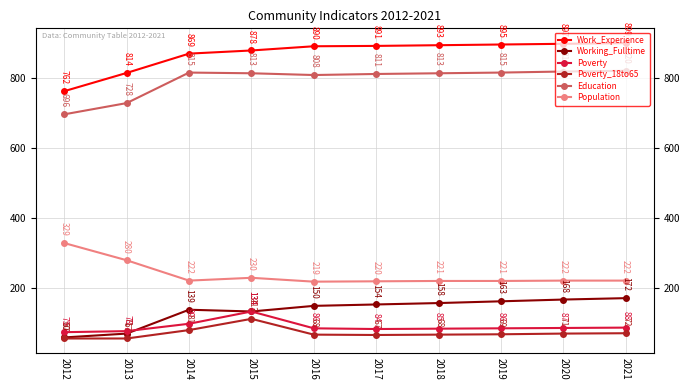

Count the number of categories in the chart.

10